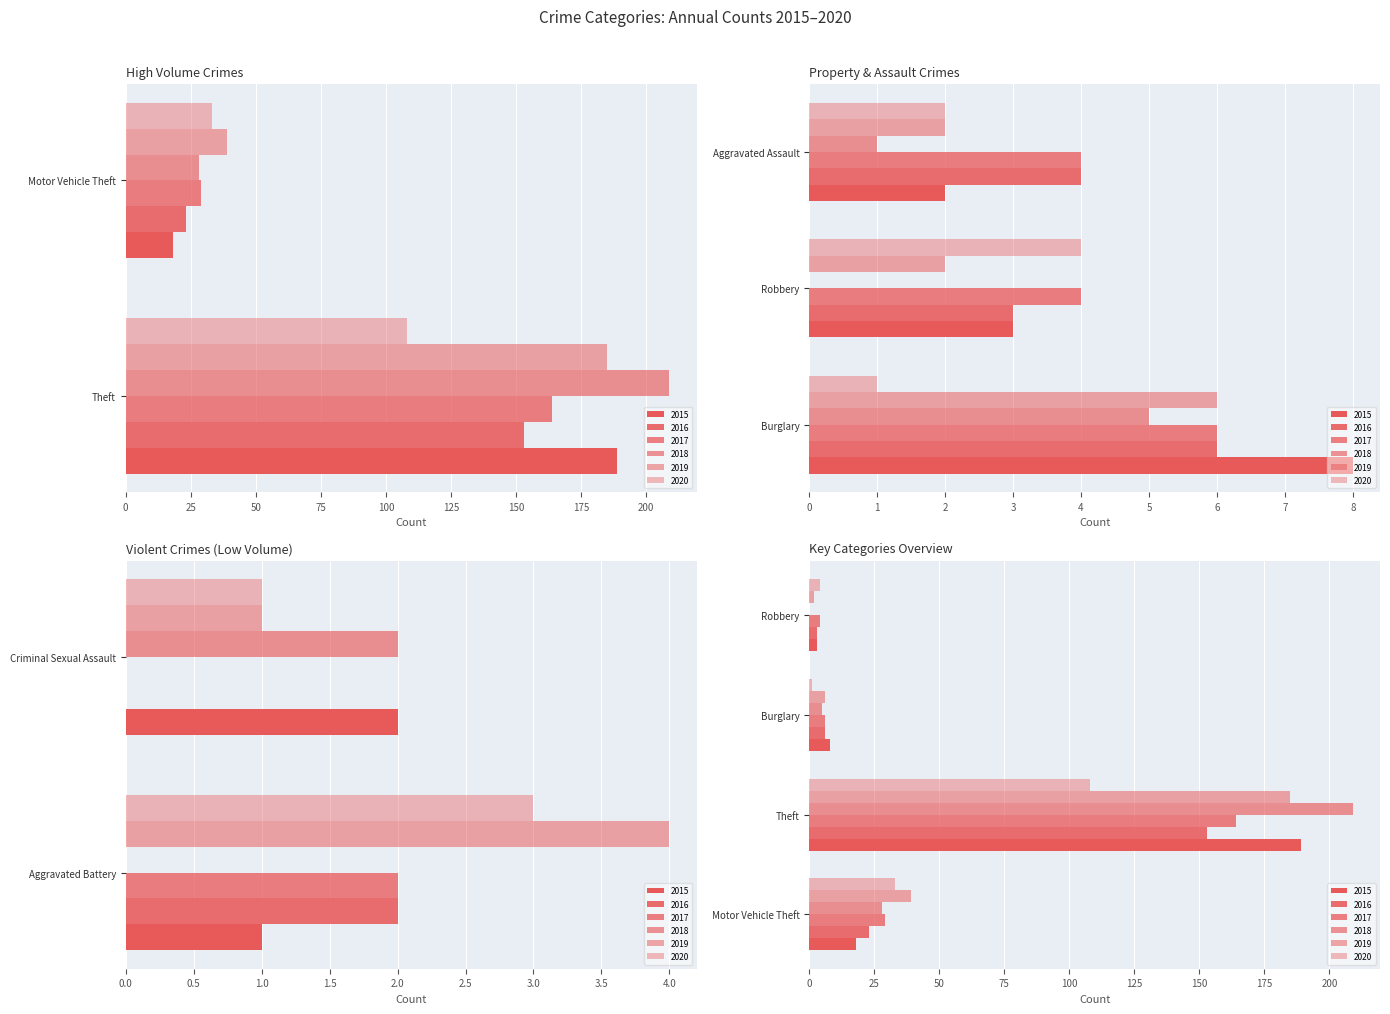

Does the chart contain stacked bars?

No